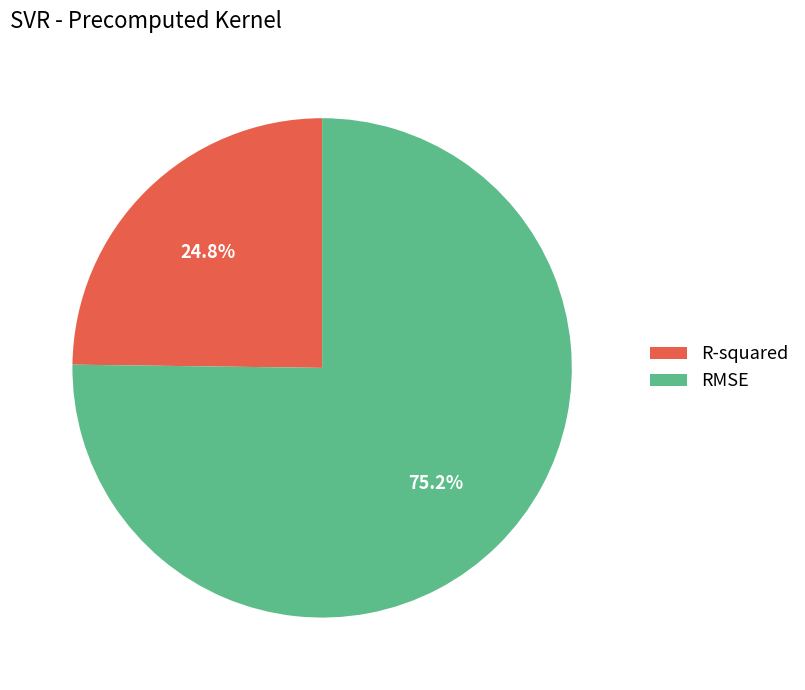

Which has a higher value, RMSE or R-squared?

RMSE